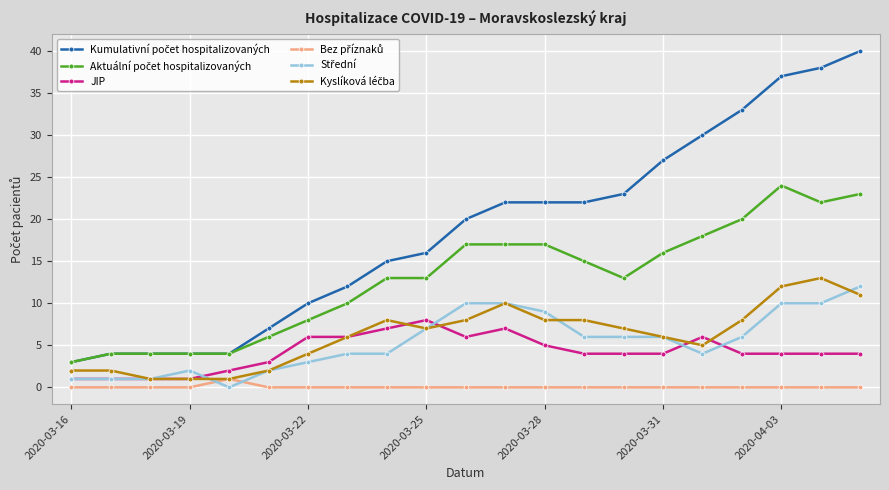

What is the spread (max minus min) of values at 2020-03-25?

16